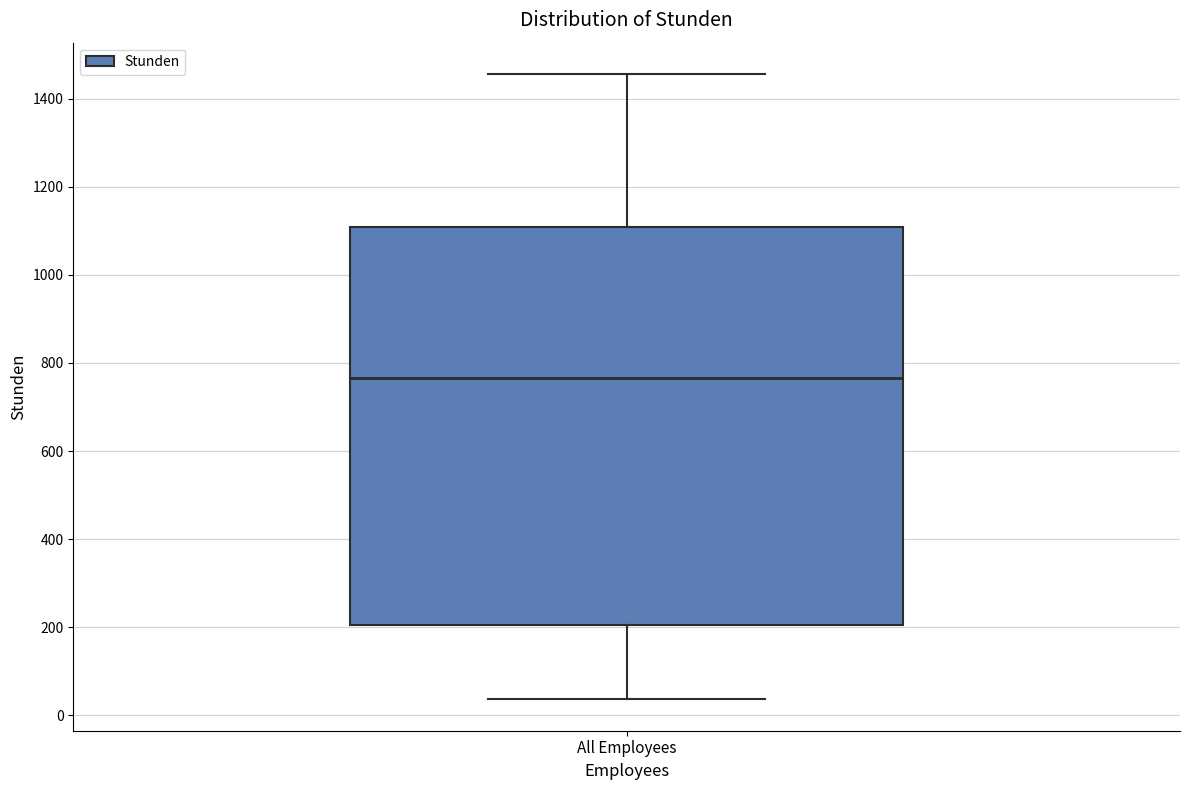

Read this box plot against the y-axis: the position of the median line, the range covered by the box, and the ends of both whiskers. The values are not printed on the chart, so give them approximately, as read against the axis.

median 760, box 200 to 1100, whiskers 40 to 1460